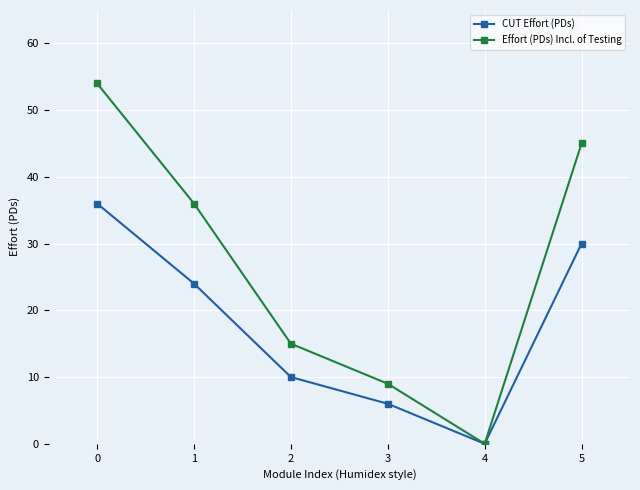

At which category does CUT Effort (PDs) reach its first local valley?

4